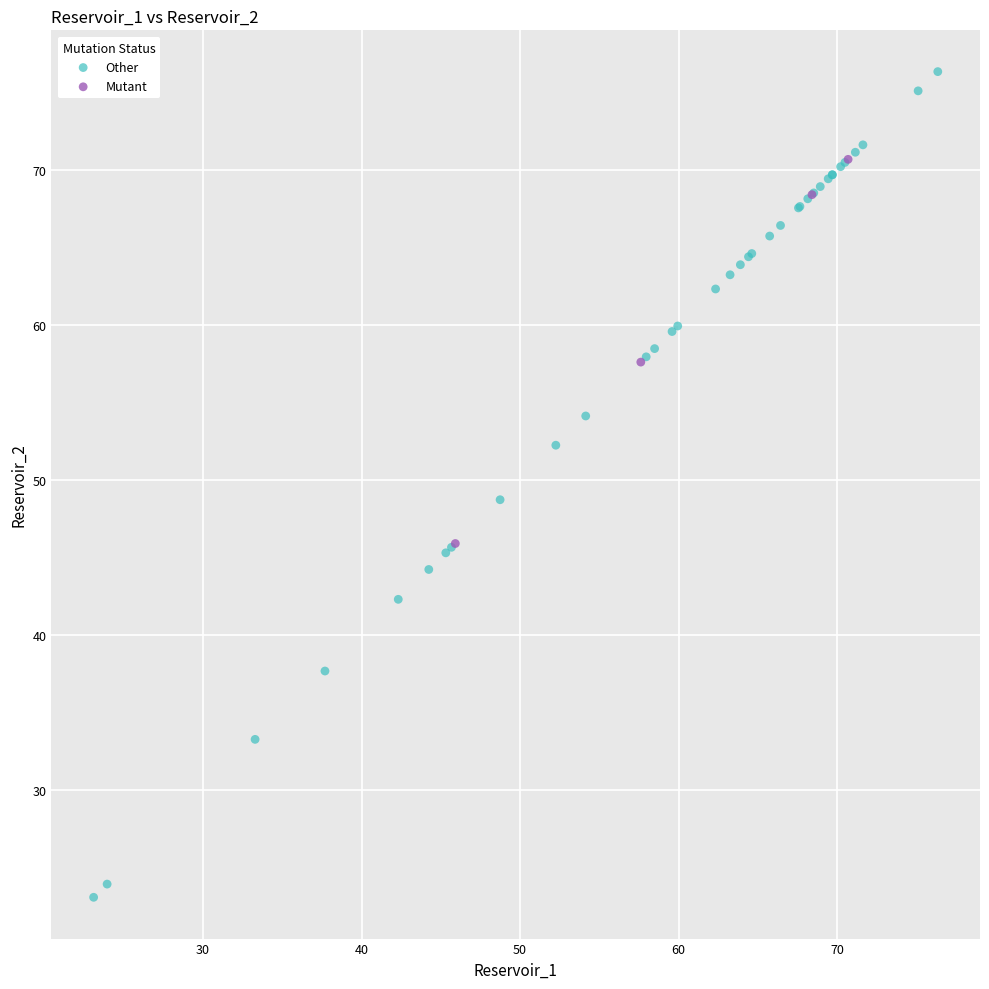

Which series reaches the maximum Y coordinate?

Other